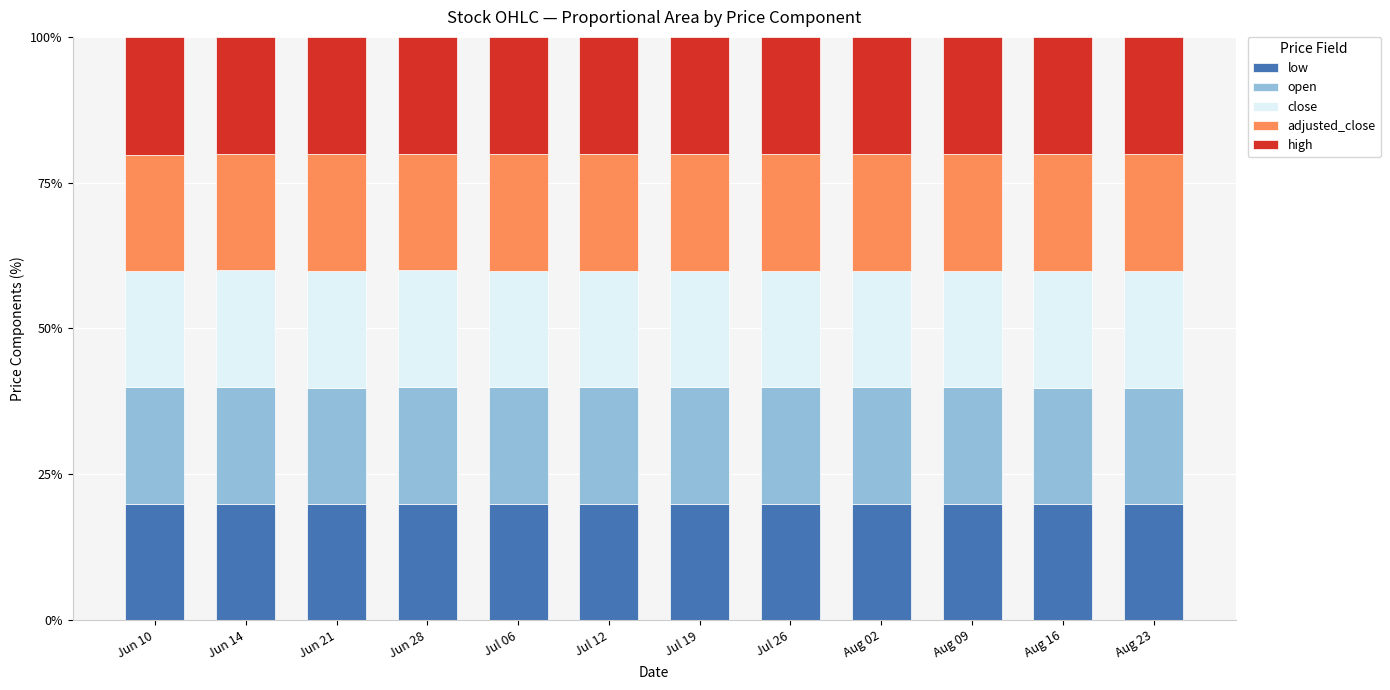

True or false: low has a value of 19.9 at Jul 06.

True